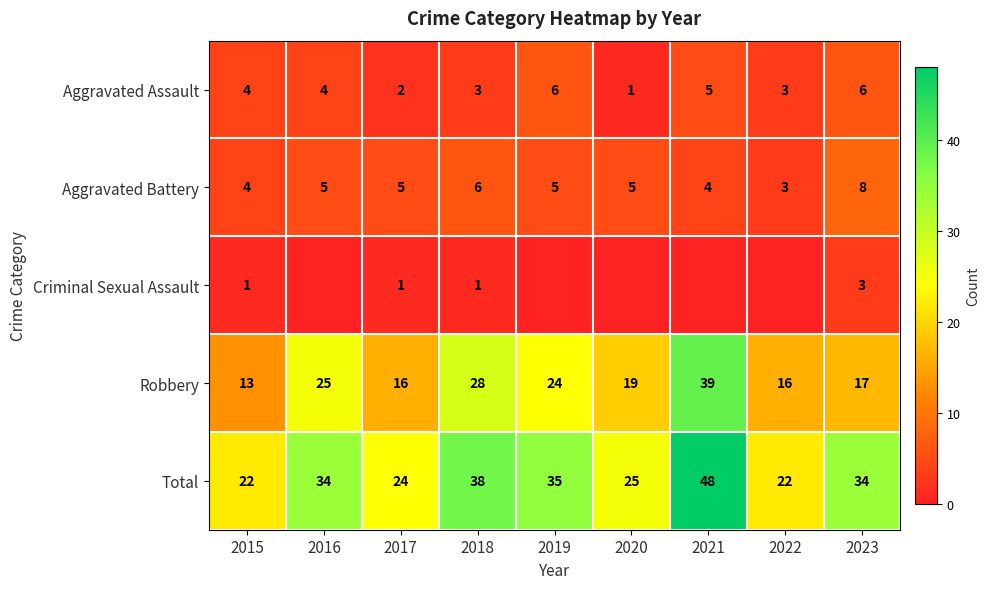

What is the maximum value for Total?

48